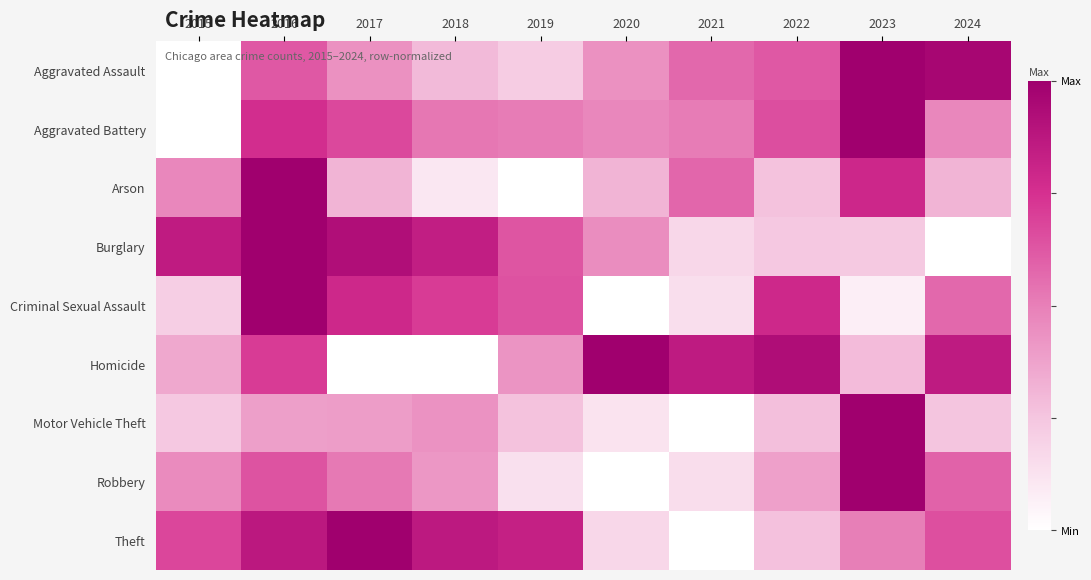

Reading left to right, transcribe all the data shown in this chart.

Aggravated Assault: 2015=0.0	2016=0.6	2017=0.4	2018=0.3	2019=0.2	2020=0.4	2021=0.6	2022=0.6	2023=1.0	2024=1.0
Aggravated Battery: 2015=0.0	2016=0.8	2017=0.7	2018=0.5	2019=0.5	2020=0.5	2021=0.5	2022=0.7	2023=1.0	2024=0.5
Arson: 2015=0.5	2016=1.0	2017=0.3	2018=0.1	2019=0.0	2020=0.3	2021=0.6	2022=0.3	2023=0.8	2024=0.3
Burglary: 2015=0.9	2016=1.0	2017=0.9	2018=0.8	2019=0.6	2020=0.5	2021=0.2	2022=0.2	2023=0.2	2024=0.0
Criminal Sexual Assault: 2015=0.2	2016=1.0	2017=0.8	2018=0.7	2019=0.6	2020=0.0	2021=0.1	2022=0.8	2023=0.1	2024=0.6
Homicide: 2015=0.4	2016=0.7	2017=0.0	2018=0.0	2019=0.4	2020=1.0	2021=0.9	2022=0.9	2023=0.3	2024=0.9
Motor Vehicle Theft: 2015=0.2	2016=0.4	2017=0.4	2018=0.4	2019=0.3	2020=0.1	2021=0.0	2022=0.3	2023=1.0	2024=0.3
Robbery: 2015=0.5	2016=0.6	2017=0.5	2018=0.4	2019=0.1	2020=0.0	2021=0.2	2022=0.4	2023=1.0	2024=0.6
Theft: 2015=0.7	2016=0.9	2017=1.0	2018=0.9	2019=0.8	2020=0.2	2021=0.0	2022=0.3	2023=0.5	2024=0.7